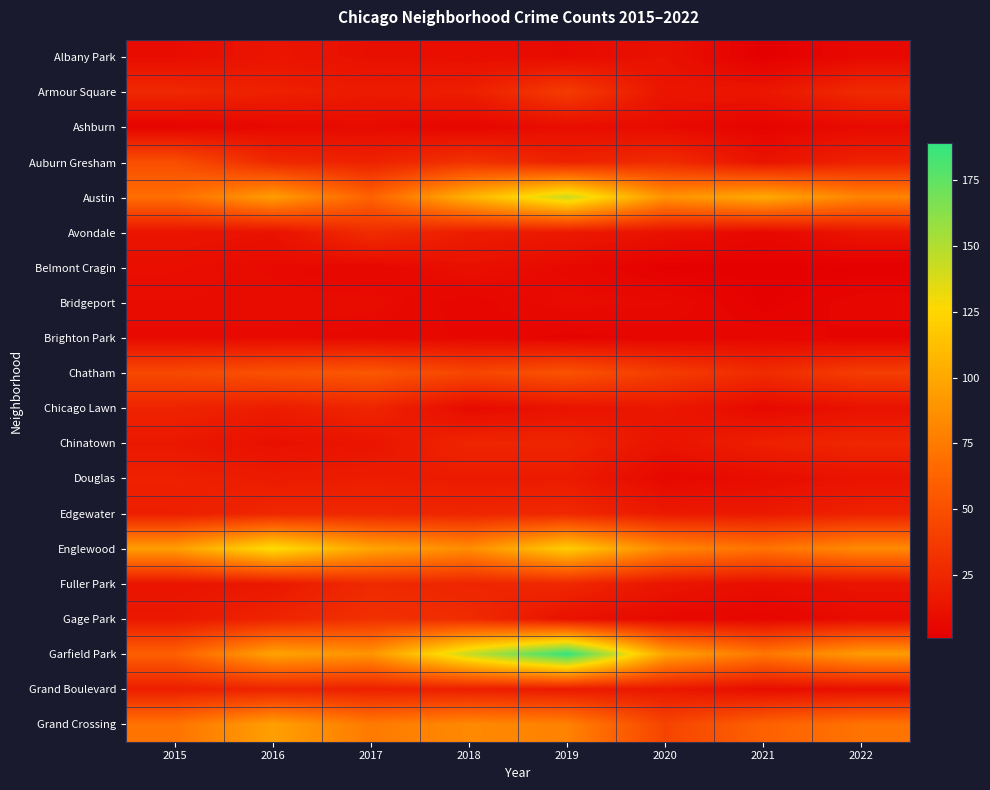

What is the spread (max minus min) of values at 2015?

90